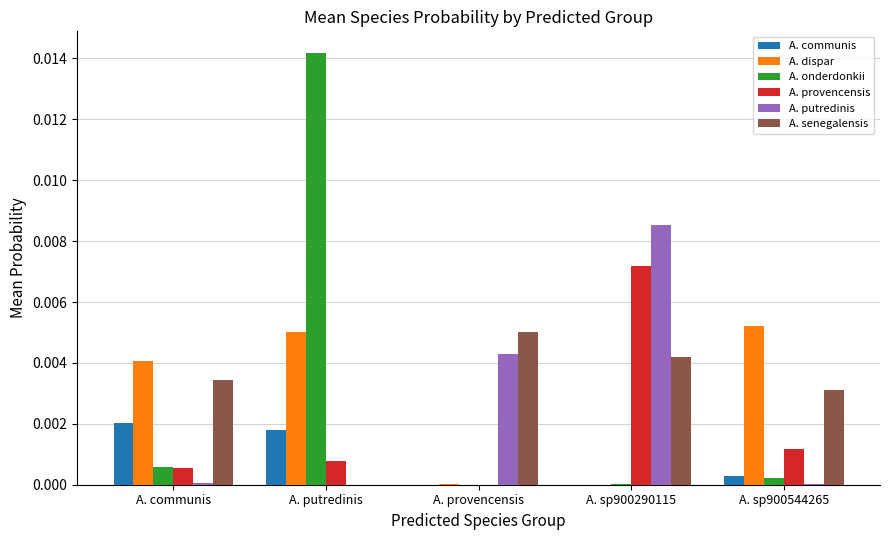

At which category is the sum across all series the highest?

A. putredinis